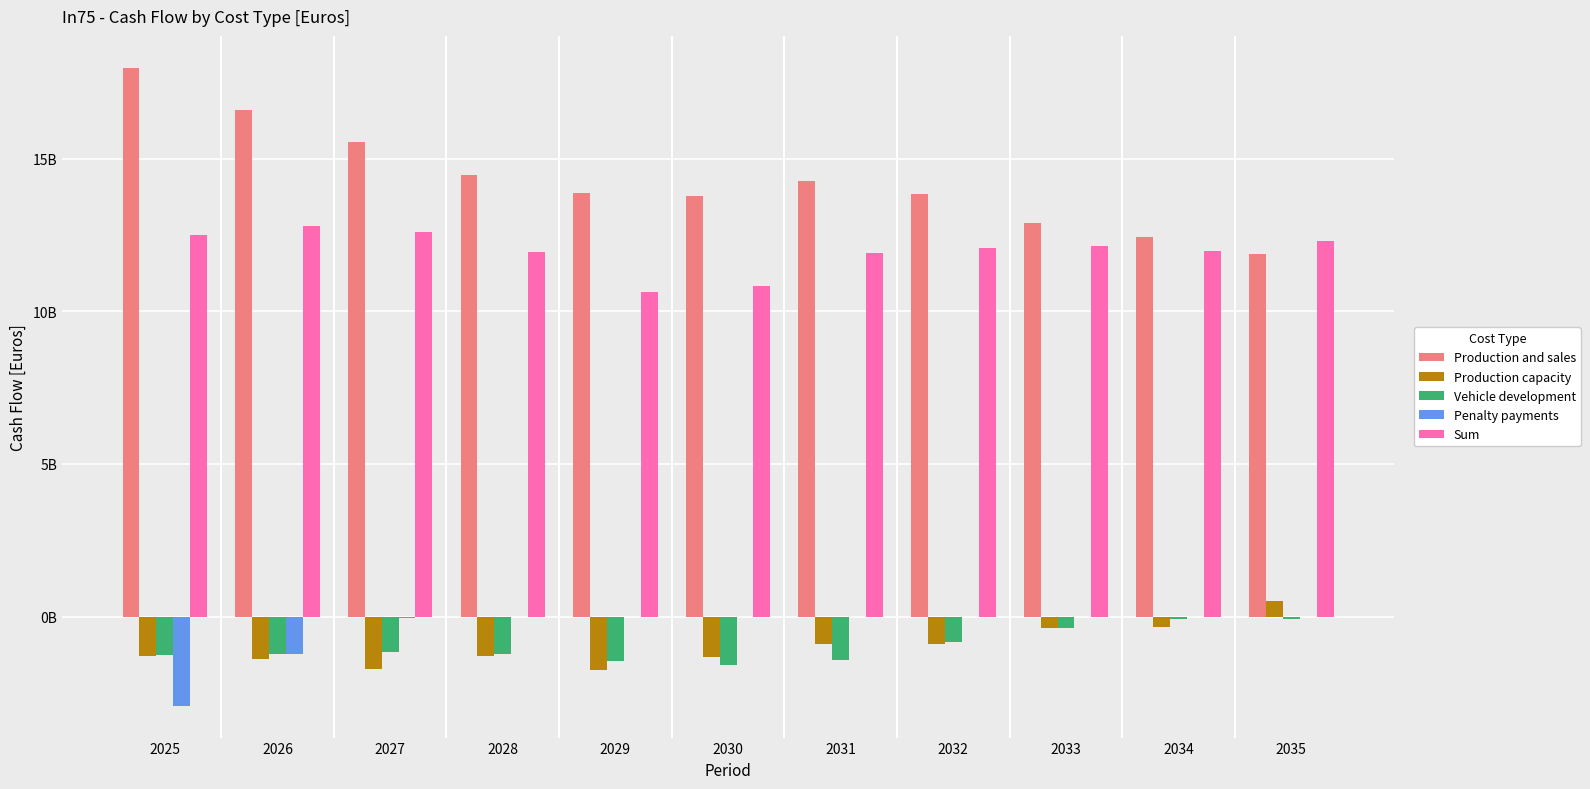

What are all the series names shown in the legend?

Production and sales, Production capacity, Vehicle development, Penalty payments, Sum